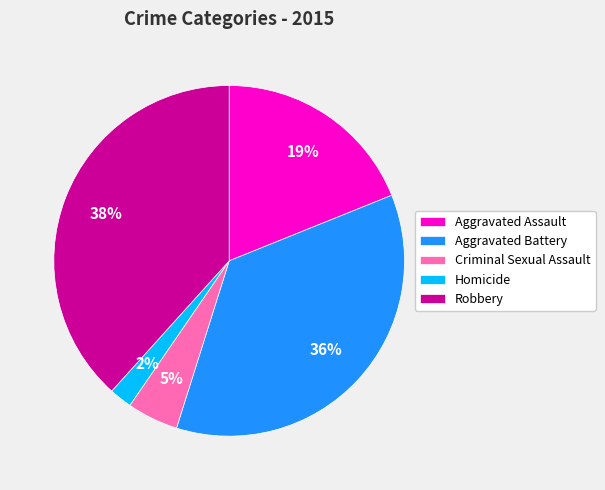

Which category has the smallest portion of the pie?

Homicide